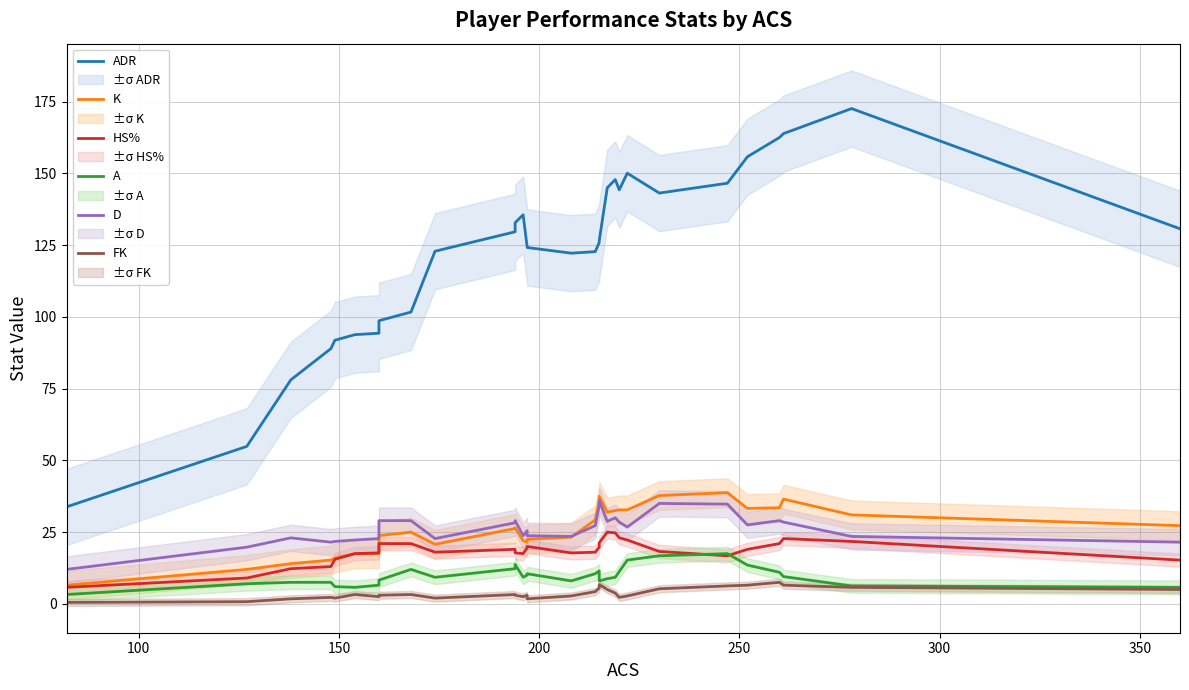

True or false: A has a value of 24.4 at 23.

False